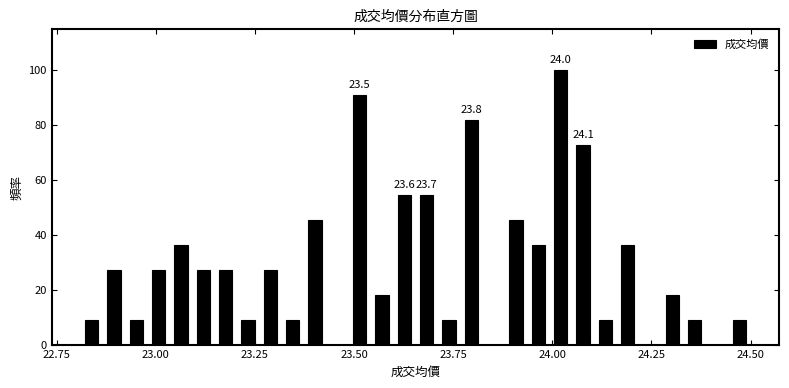

Read against the x-axis, roughly where is the centre of the tallest bar?

24.00